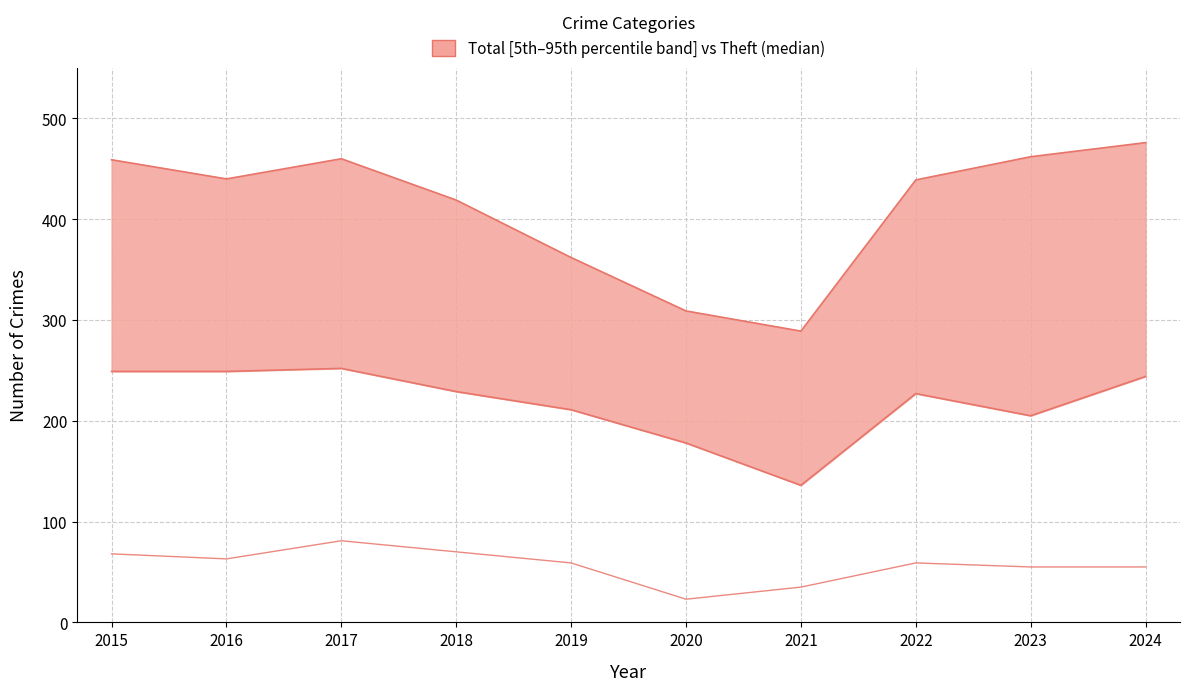

What is the value of the median point at the 10th from the left?

55